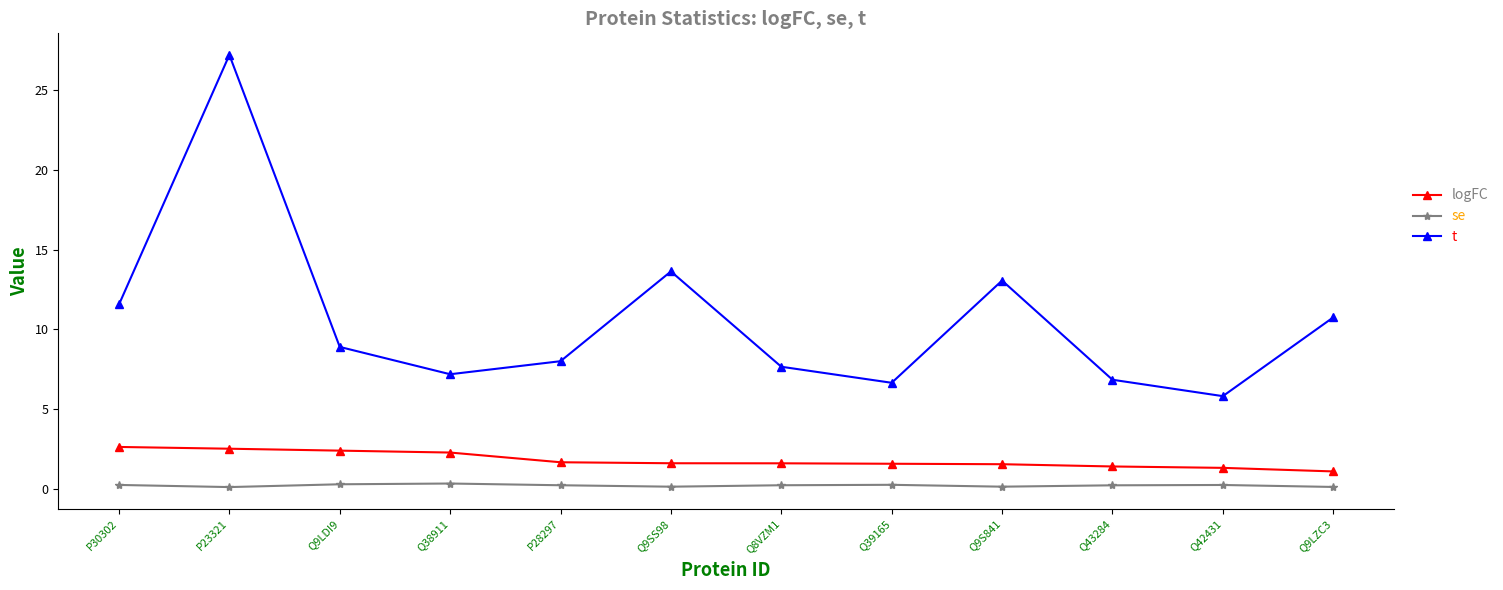

Is it true that logFC equals 0.7 at P28297?

False